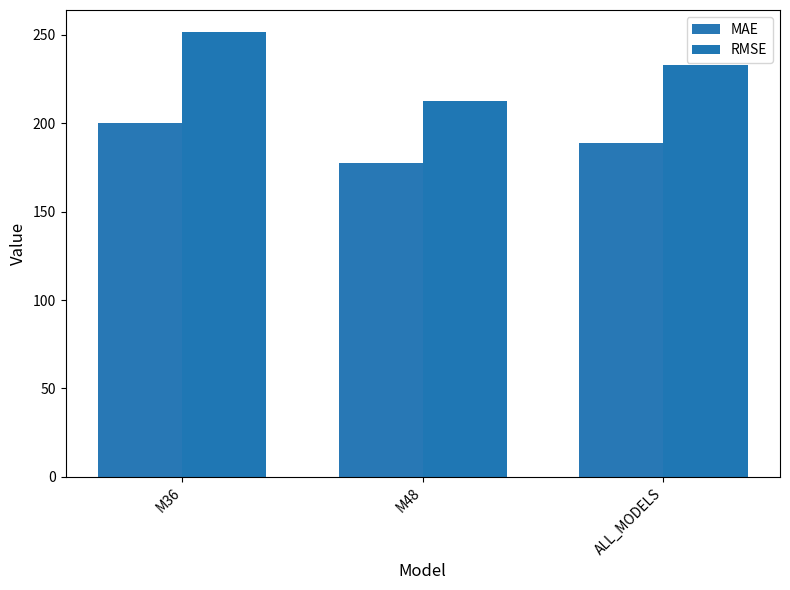

What is the difference between the RMSE values at M36 and ALL_MODELS?

18.6